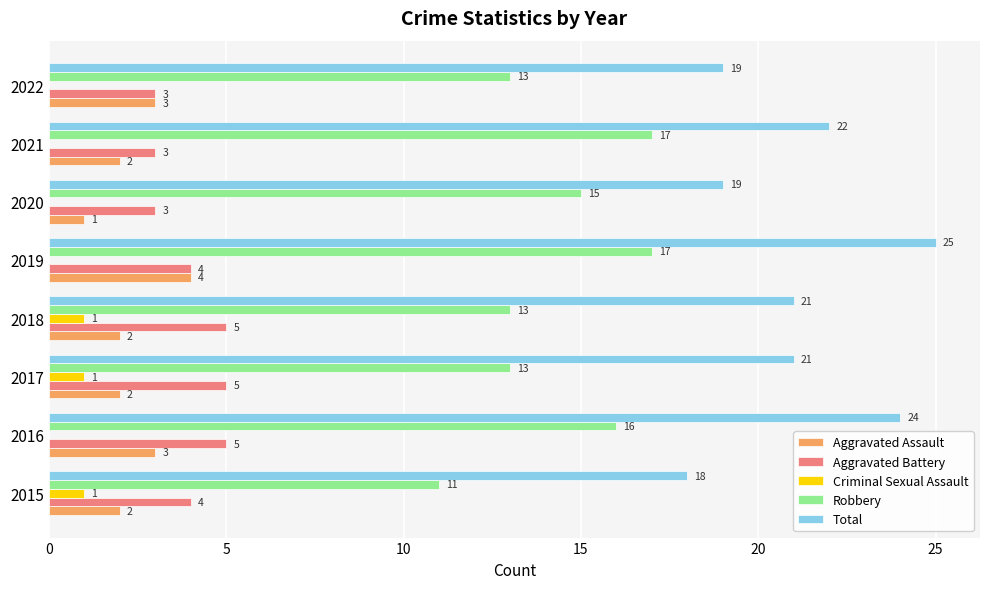

Is it true that Aggravated Battery equals 3 at 2020?

True